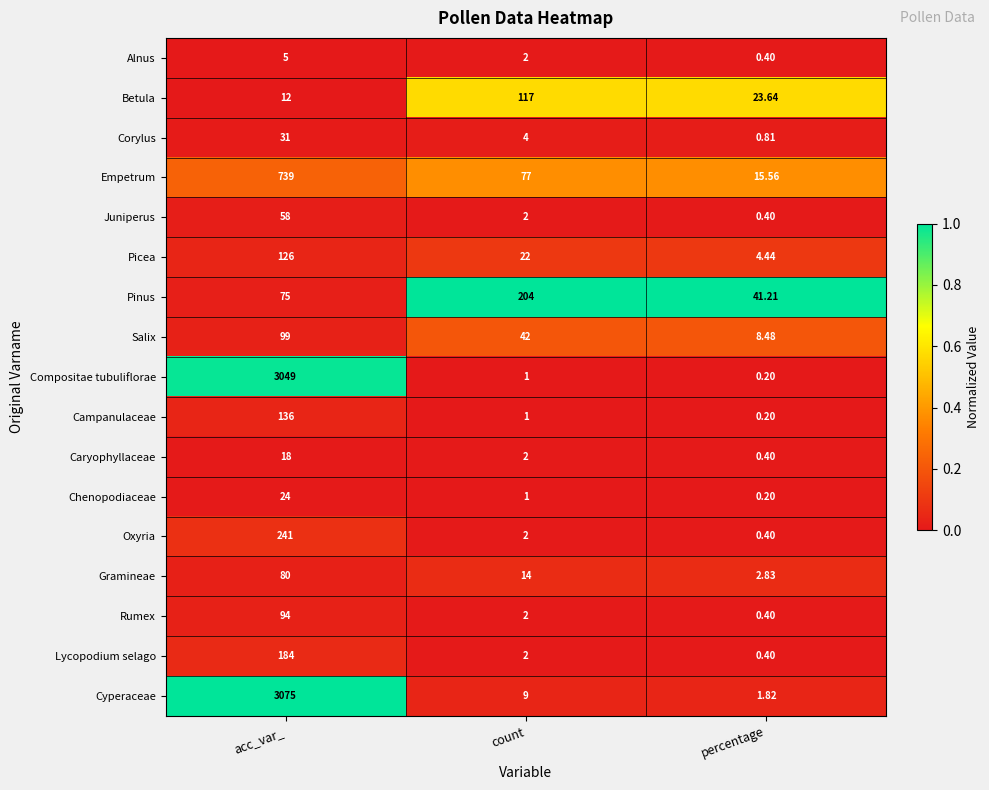

Which series has the largest total across all categories?

Cyperaceae